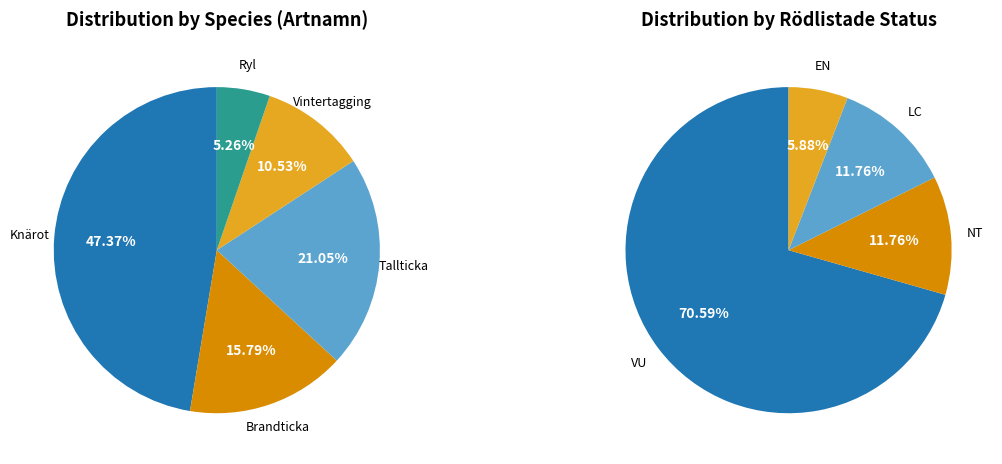

Rank the categories by value from lowest to highest.

Ryl, Vintertagging, Brandticka, Tallticka, Knärot